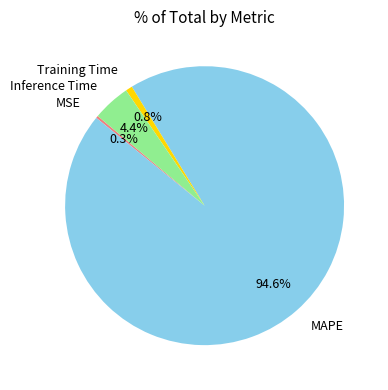

What portion of the pie excludes Training Time?

99.2%